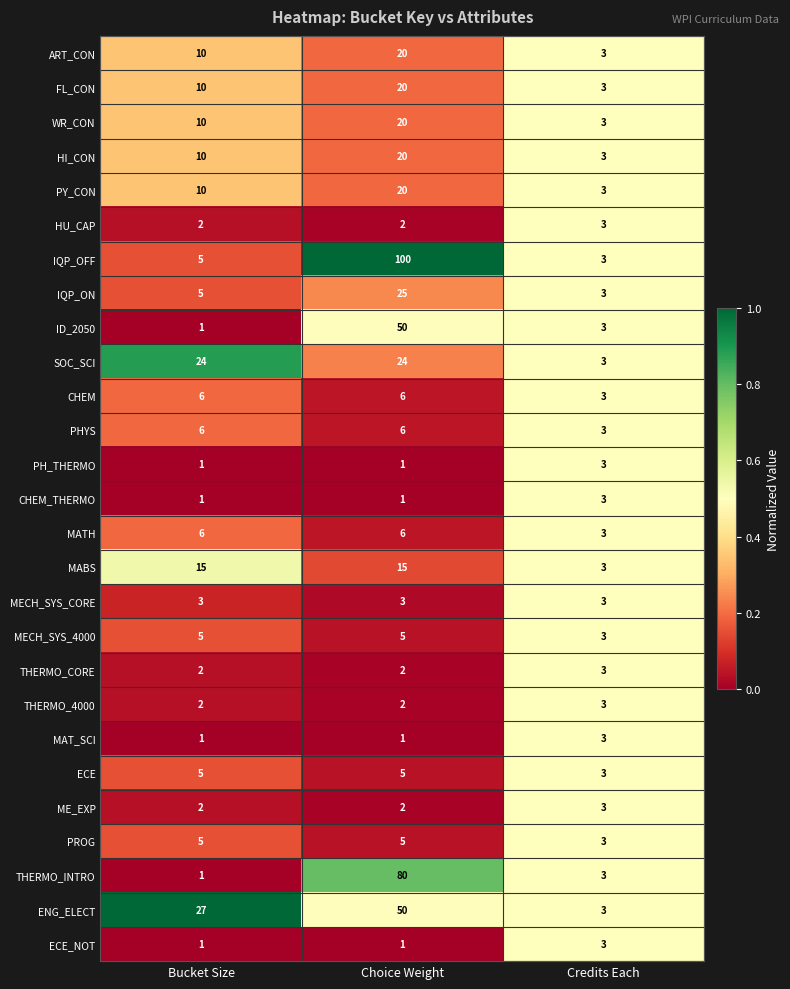

Rank the categories by PY_CON value from lowest to highest.

Credits Each, Bucket Size, Choice Weight